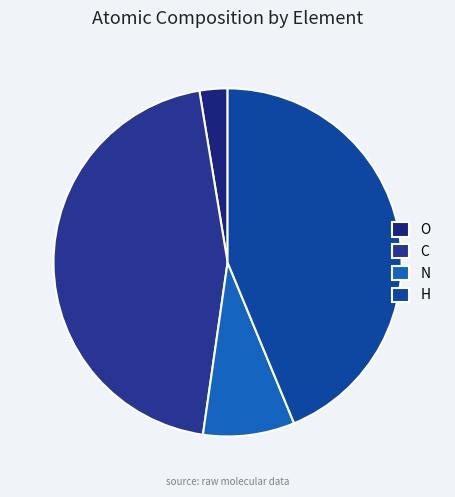

How many slices are in this pie chart?

4